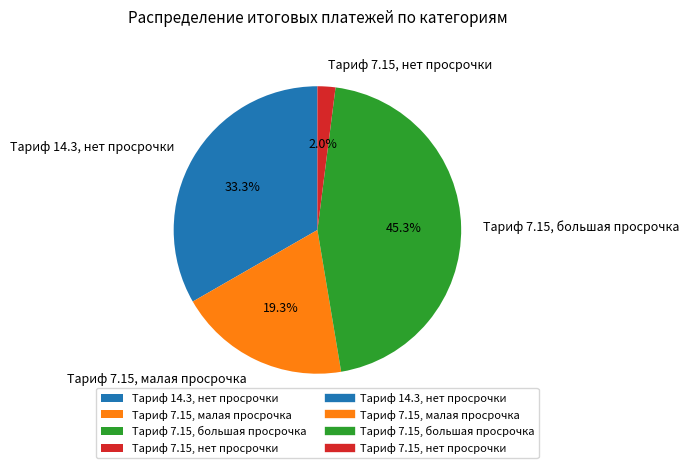

Is the sum of Тариф 7.15, малая просрочка and Тариф 7.15, большая просрочка greater than half?

Yes